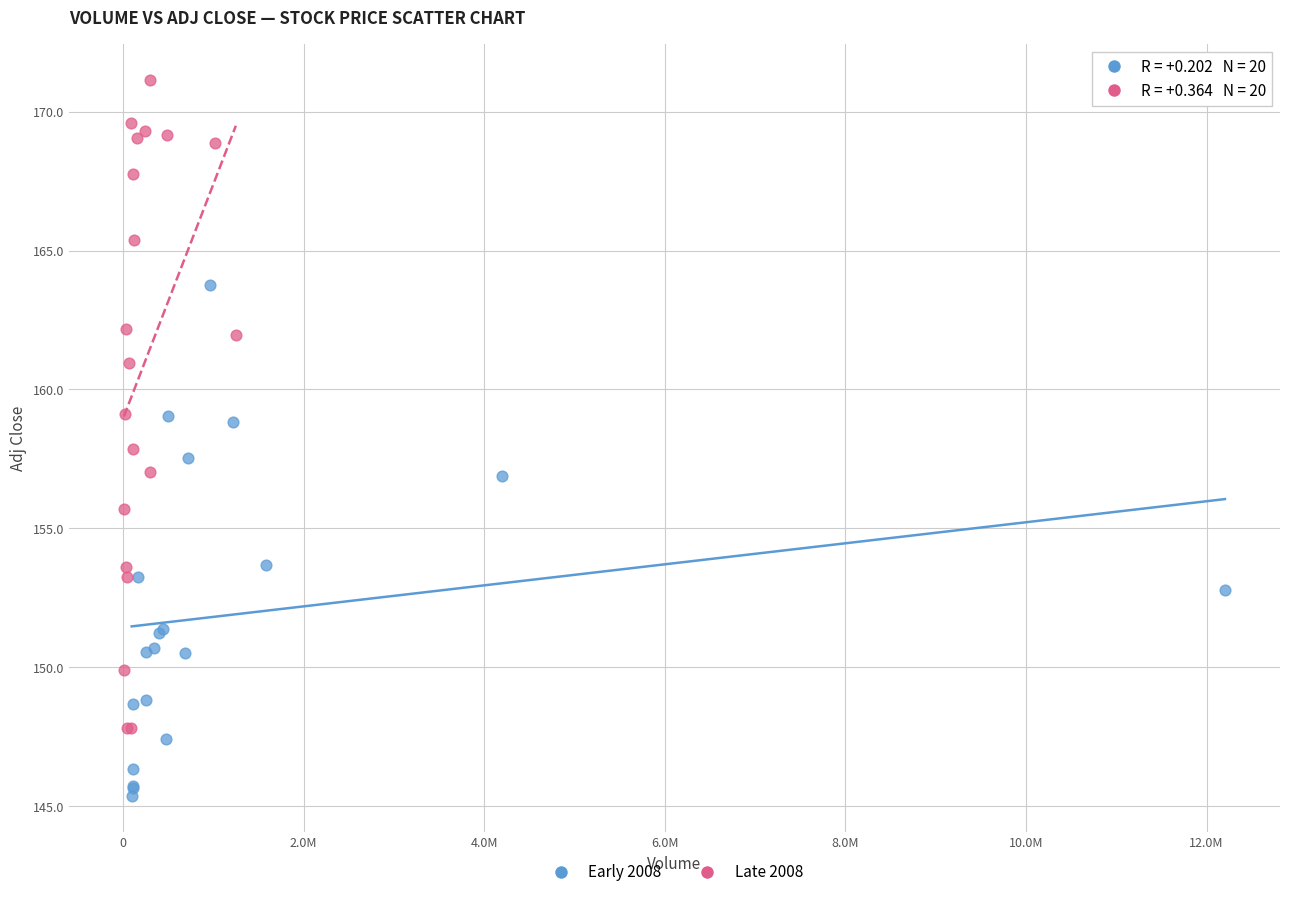

What are all the series names shown in the legend?

Early 2008, Late 2008